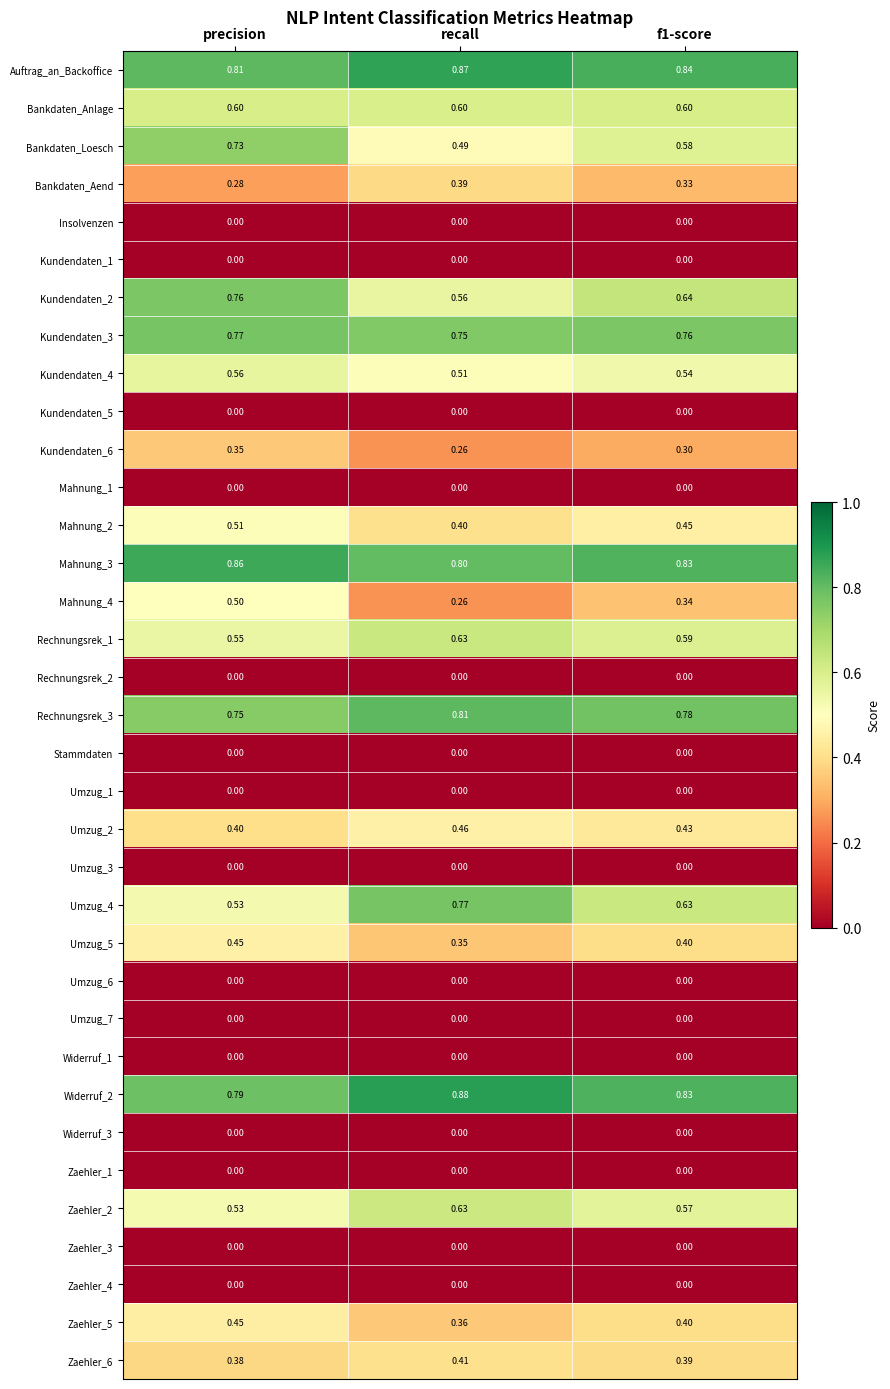

At which label does Umzug_4 reach its peak?

recall